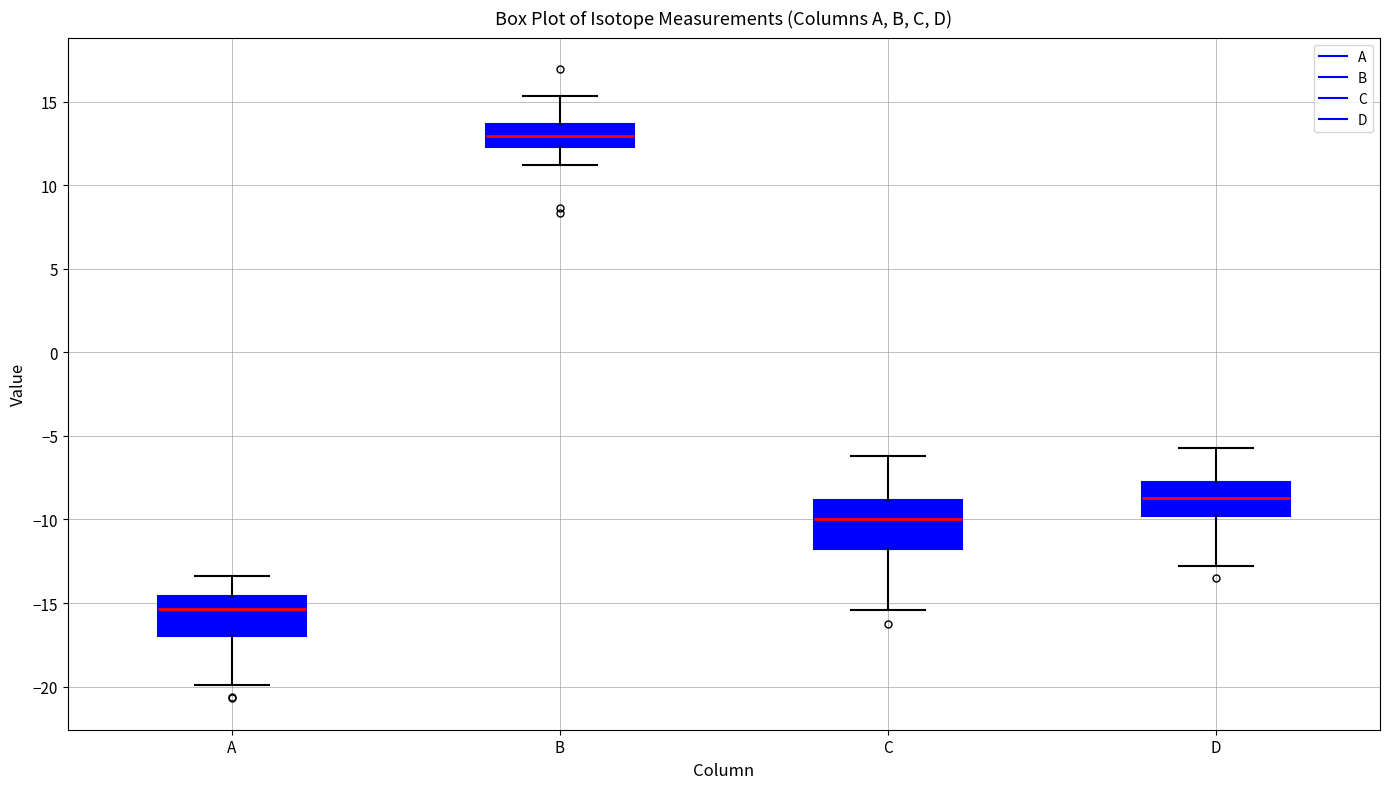

Reading left to right, read every box against the y-axis: the position of its median line, the range the box covers, and the ends of its whiskers. The values are not printed on the chart, so give them approximately, as read against the axis.

A: median -15.5, box -17.0 to -14.5, whiskers -20.0 to -13.5
B: median 13.0, box 12.5 to 13.5, whiskers 11.0 to 15.5
C: median -10.0, box -12.0 to -9.0, whiskers -15.5 to -6.0
D: median -8.5, box -10.0 to -7.5, whiskers -13.0 to -5.5